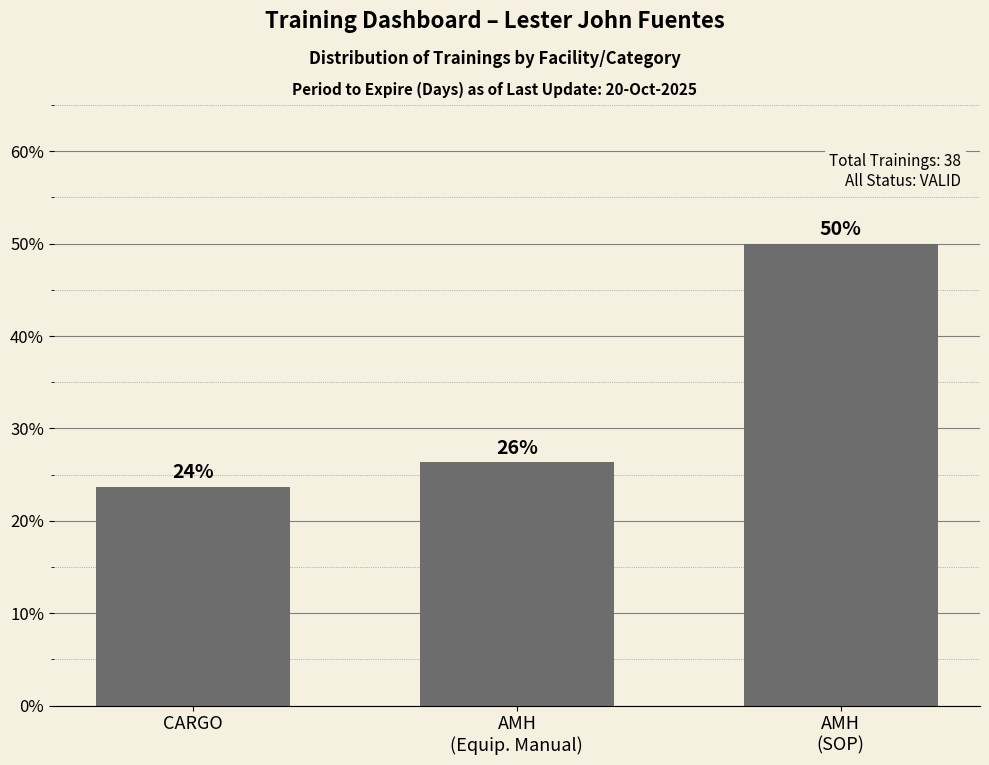

What position from the right is CARGO?

3